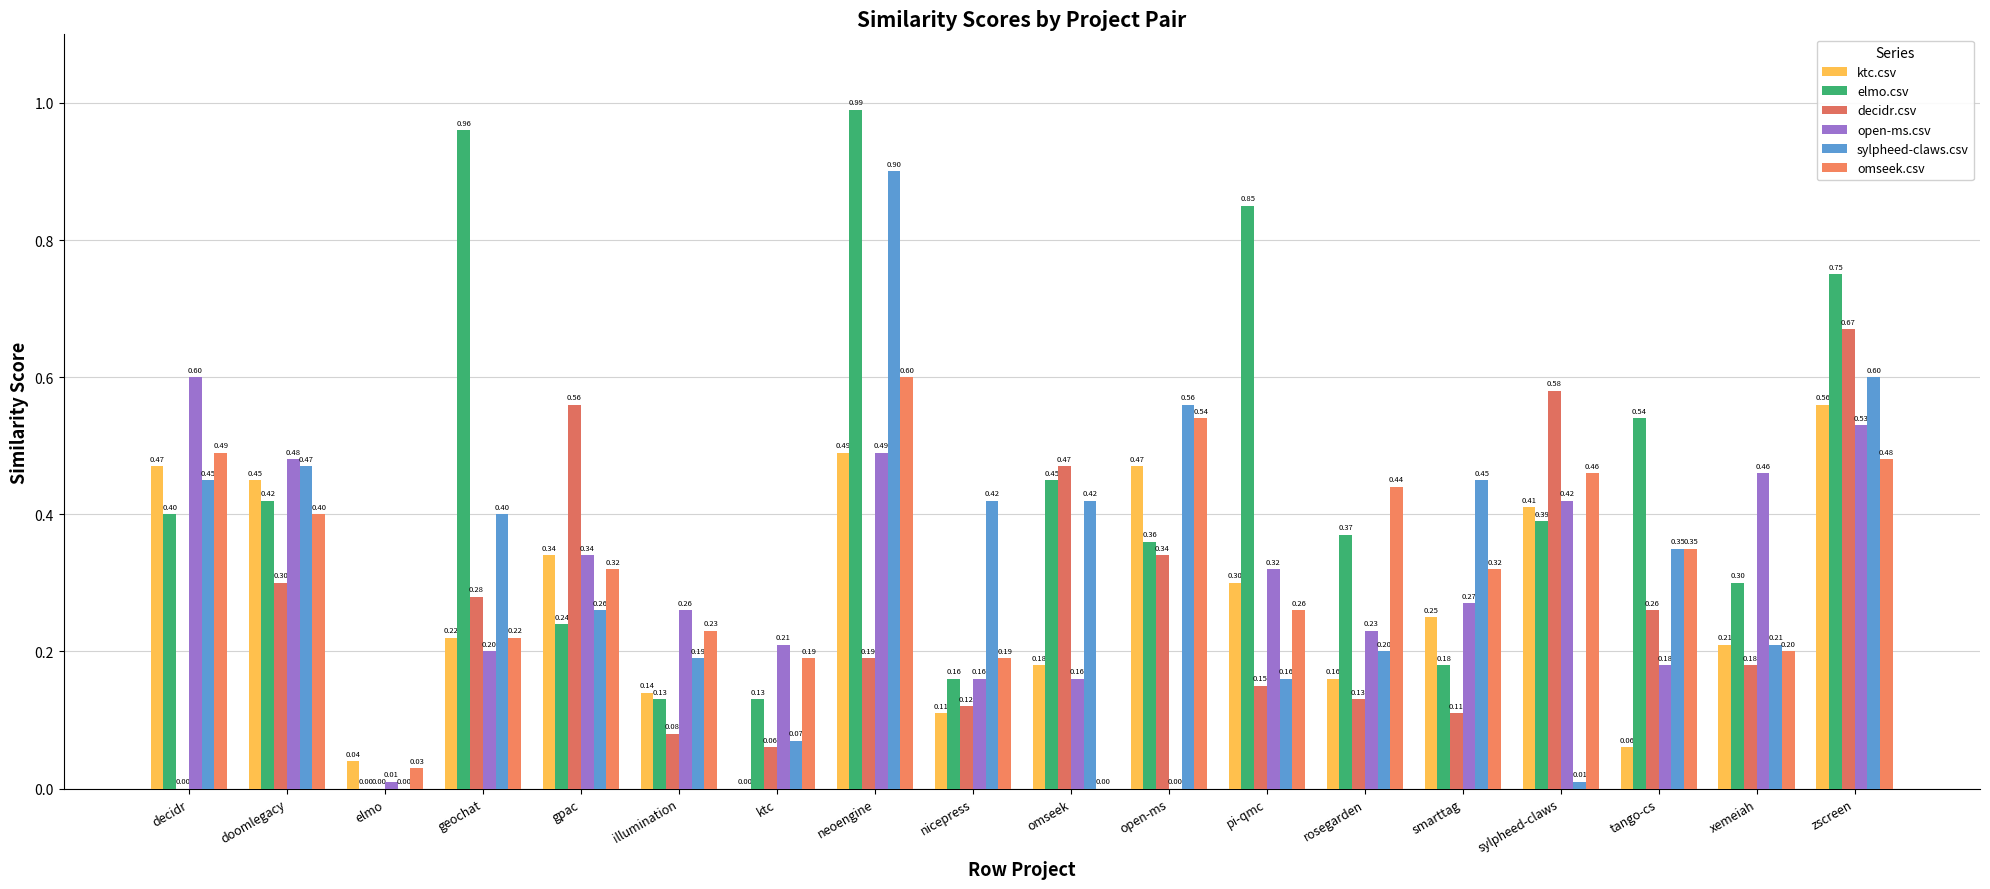

At which label is omseek.csv closest to 0?

omseek